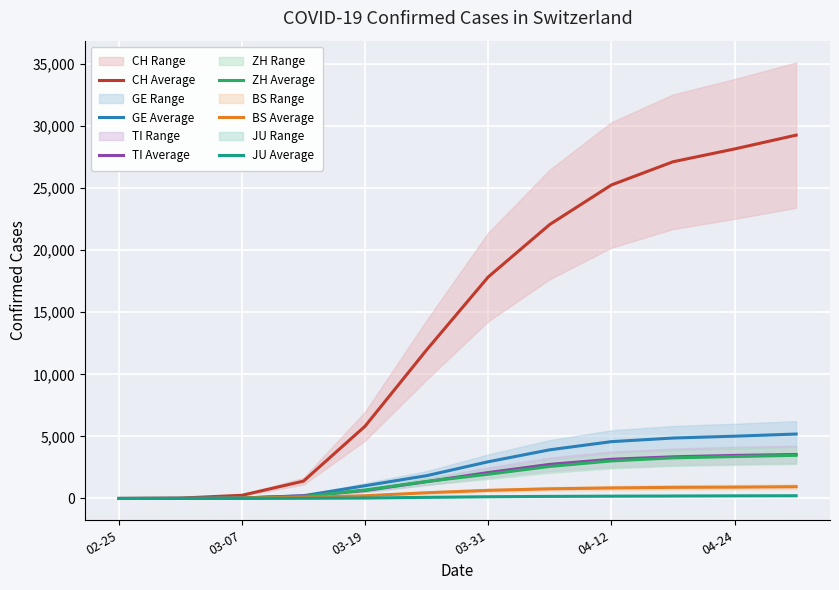

What is the sum of all ZH Average values?

19934